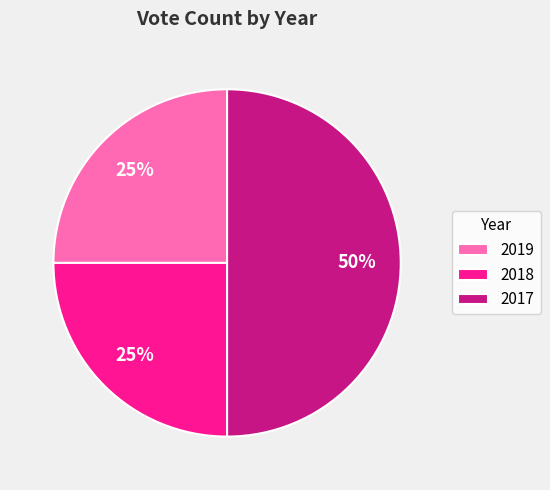

Between 2017 and 2018, which is larger?

2017